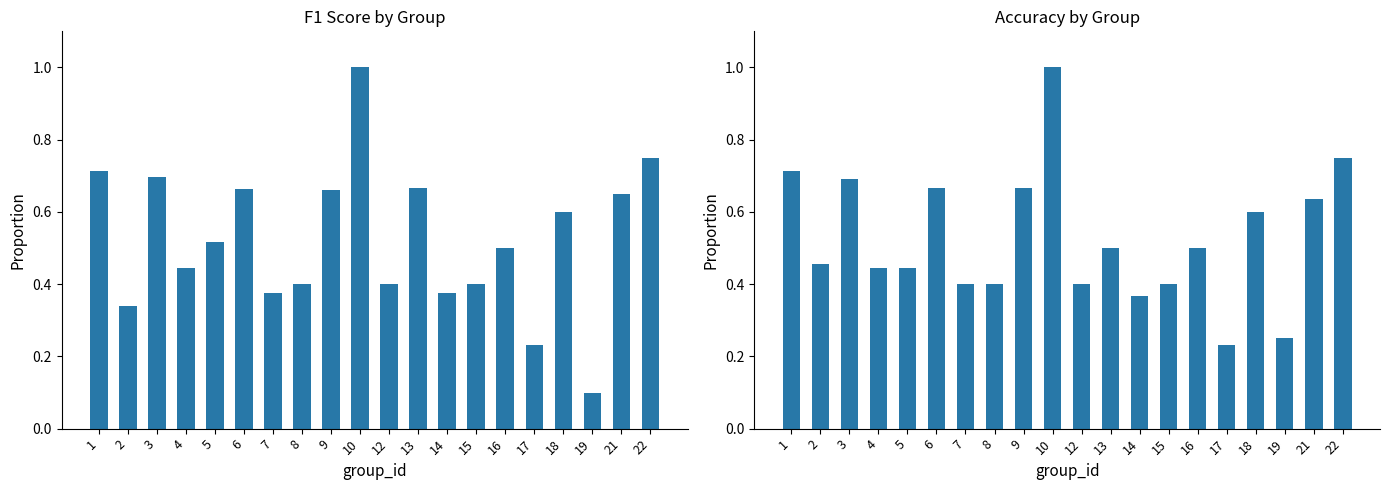

Is it true that f1 equals 0.2 at 3?

False